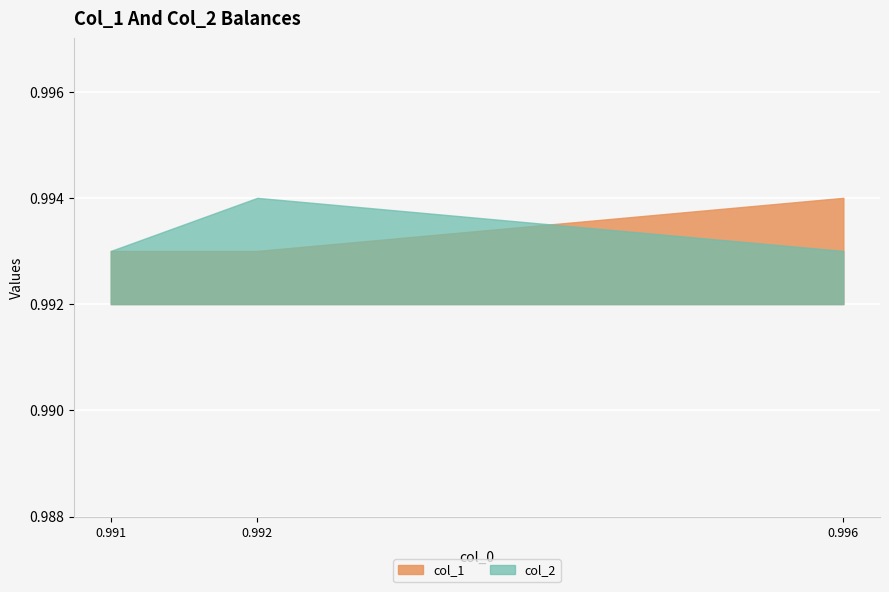

How many lines are shown in the chart?

2